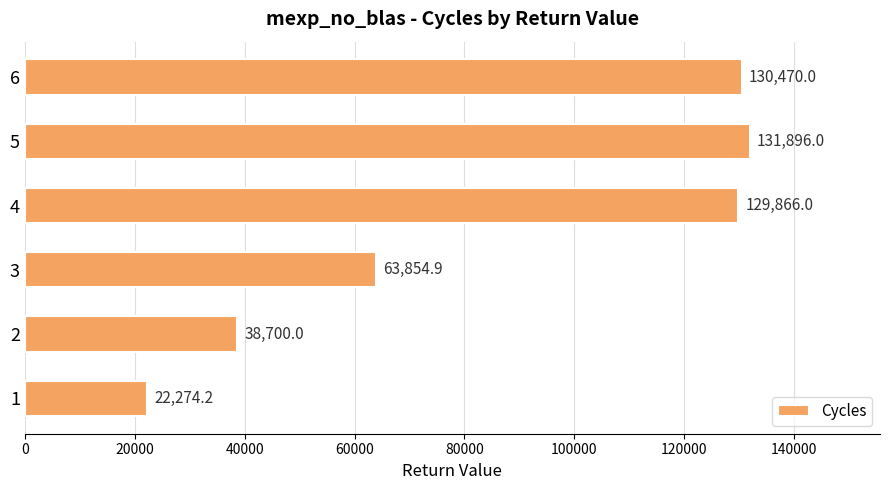

Does the chart contain stacked bars?

No